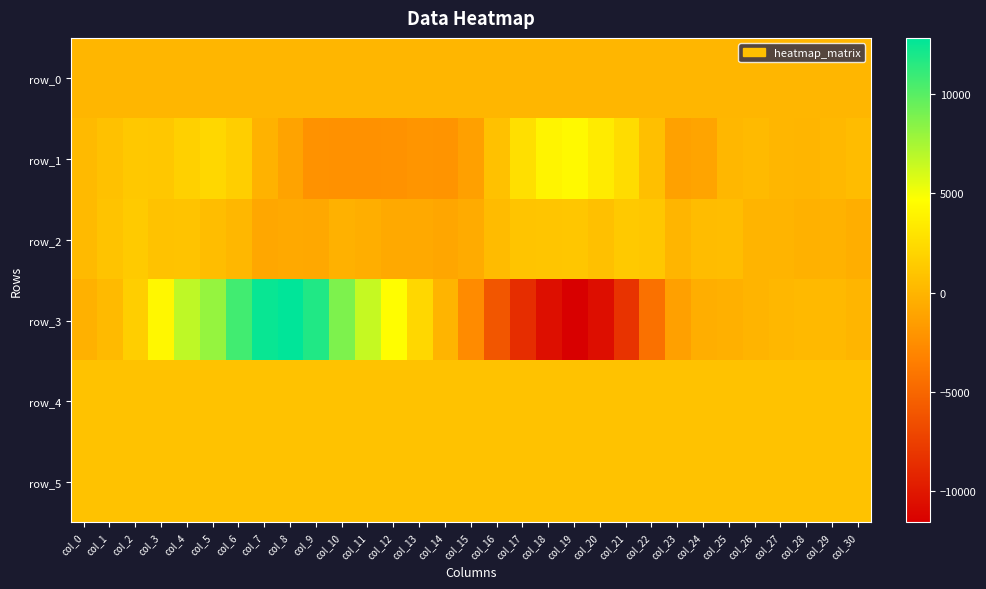

True or false: row_0 has a value of 34.9 at col_16.

False